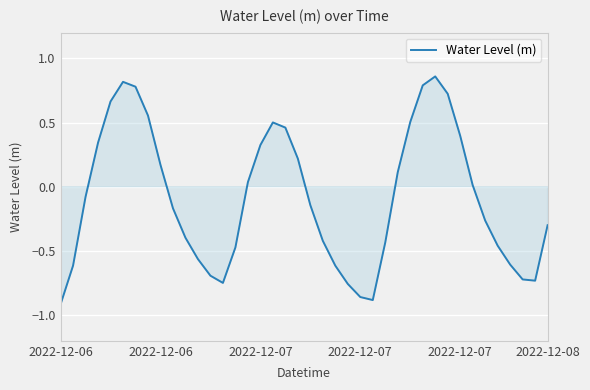

How many lines are shown in the chart?

1